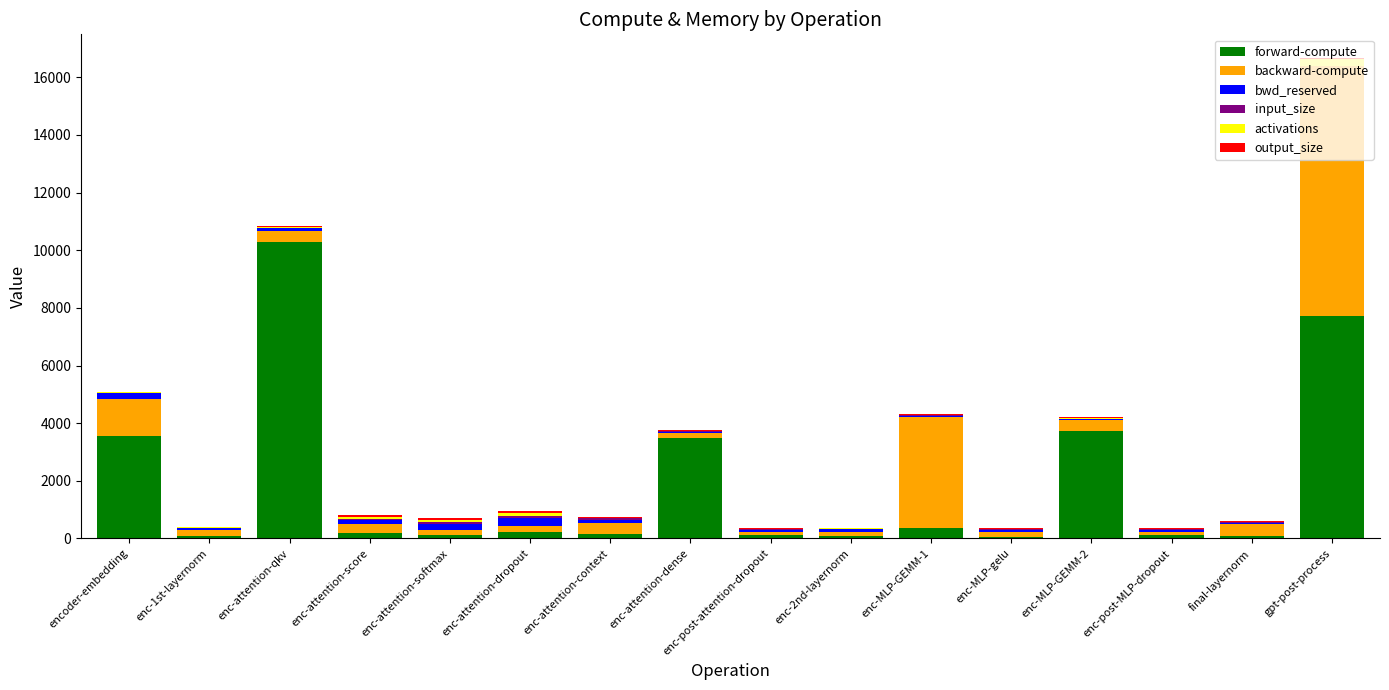

What is the highest value of the forward-compute series?

10287.5